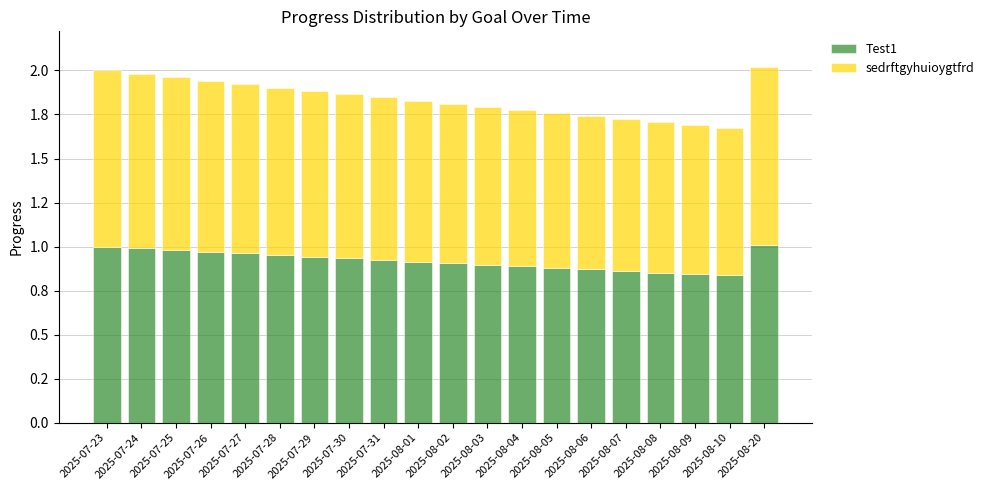

Does the chart contain stacked bars?

Yes